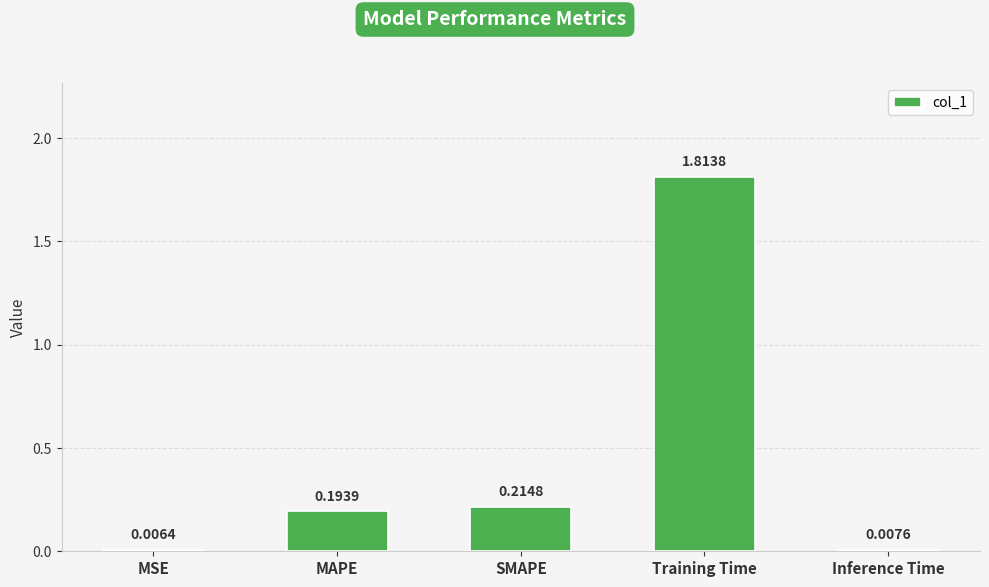

What is the change in value from MSE to SMAPE?

+0.2